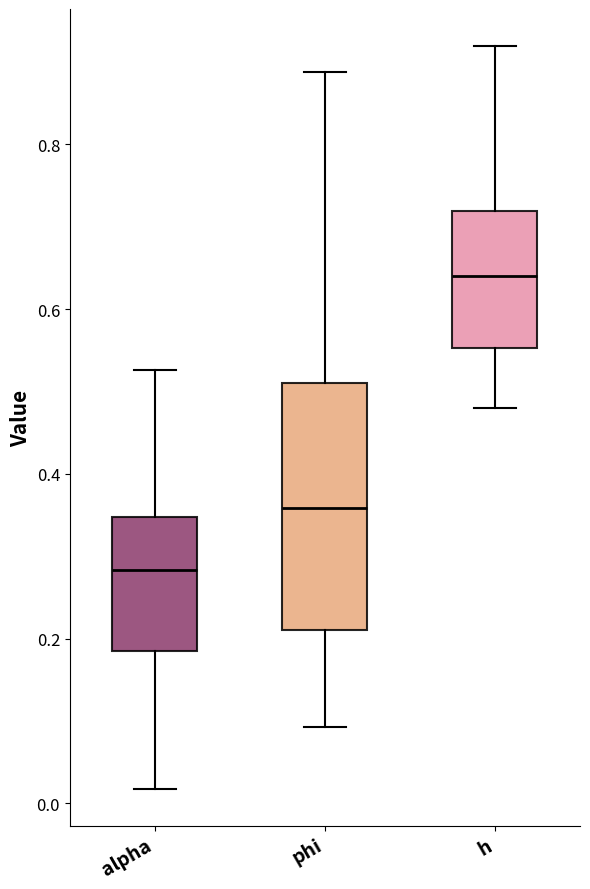

Where is the upper edge of the box for phi on the y-axis? The values are not printed on the chart, so give them approximately, as read against the axis.

0.52